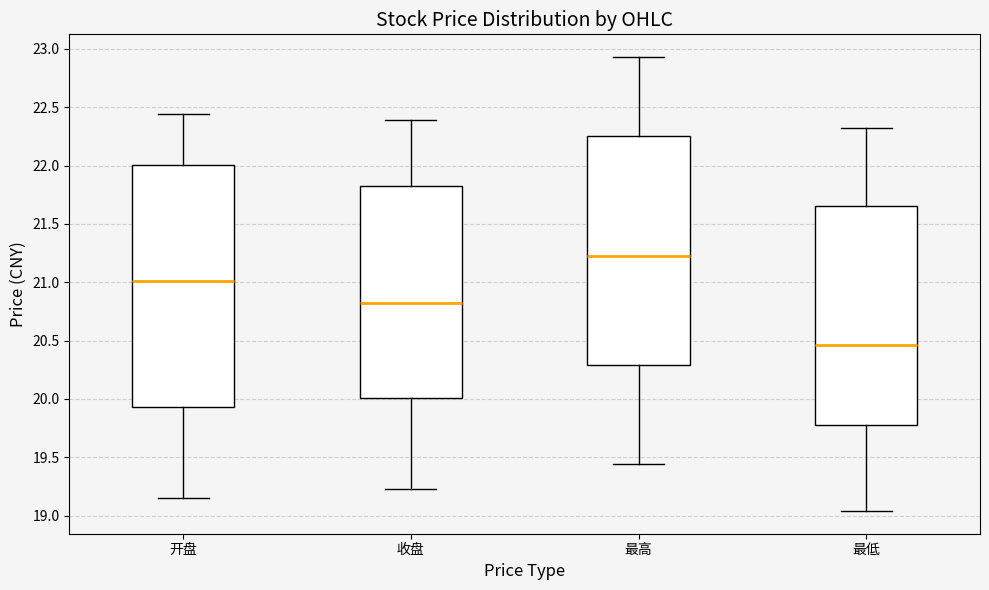

Which box is the tallest, from its lower edge to its upper edge?

开盘